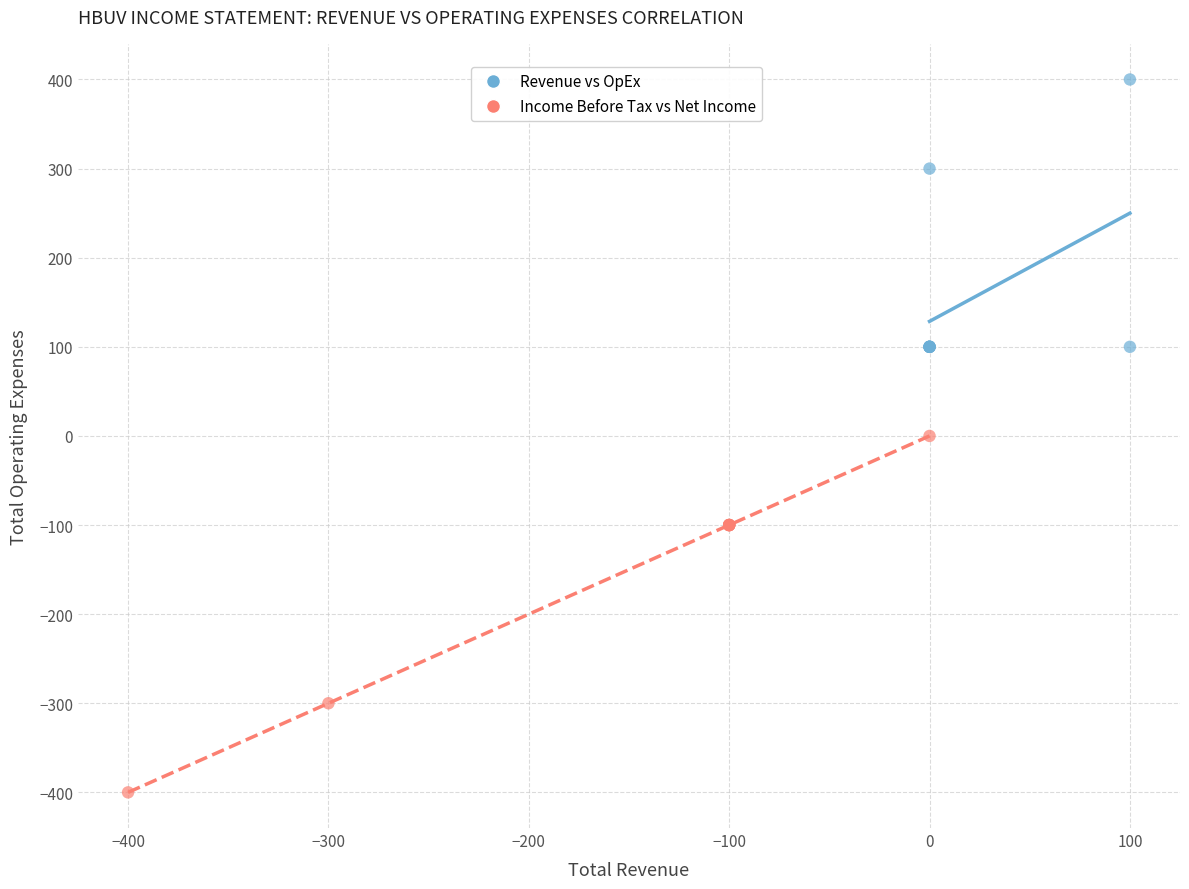

Which series has the largest Y range (max minus min)?

Income Before Tax vs Net Income